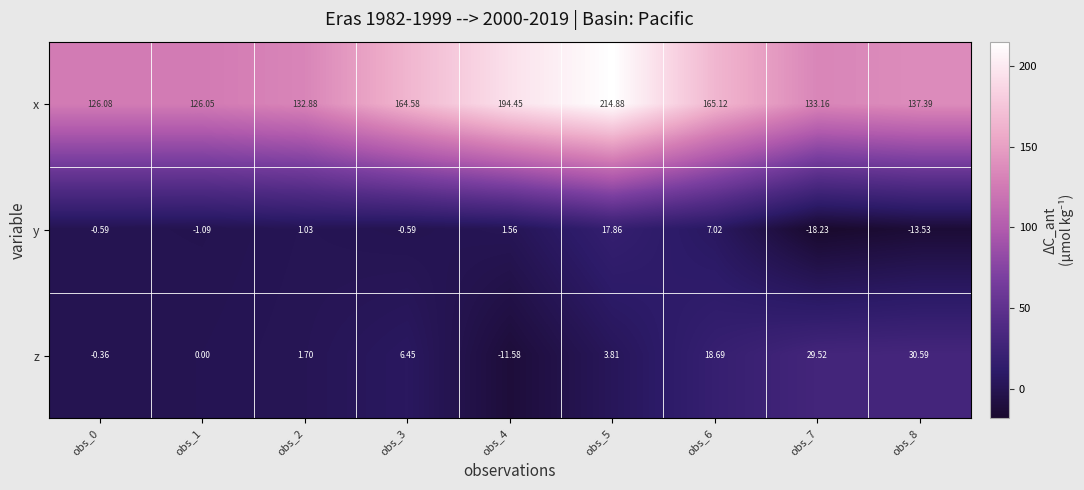

Rank the series by their maximum value, from highest to lowest.

x, z, y